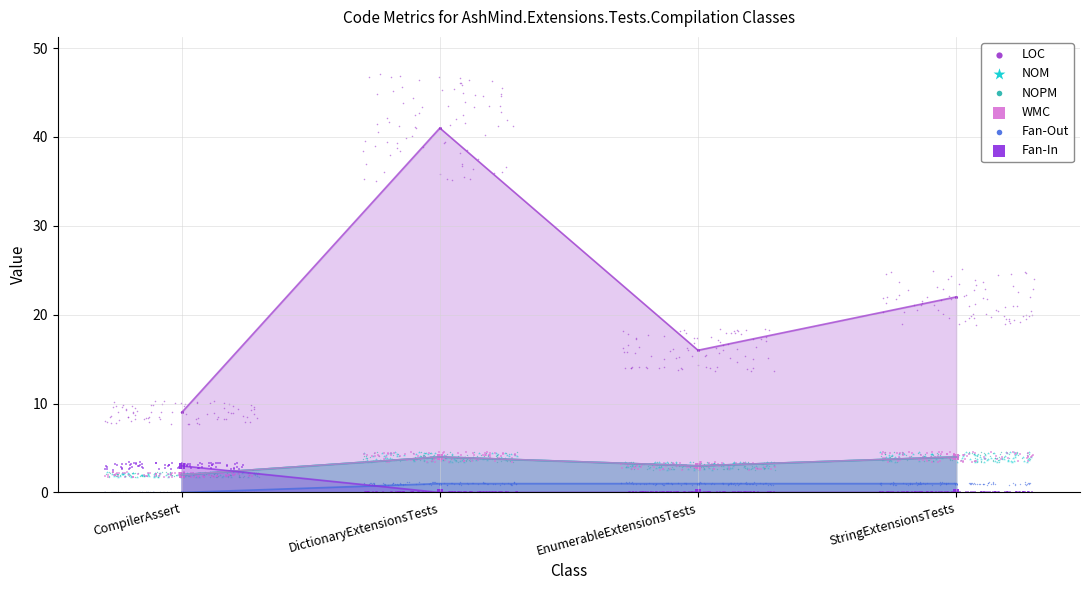

At which category is the sum across all series the highest?

DictionaryExtensionsTests